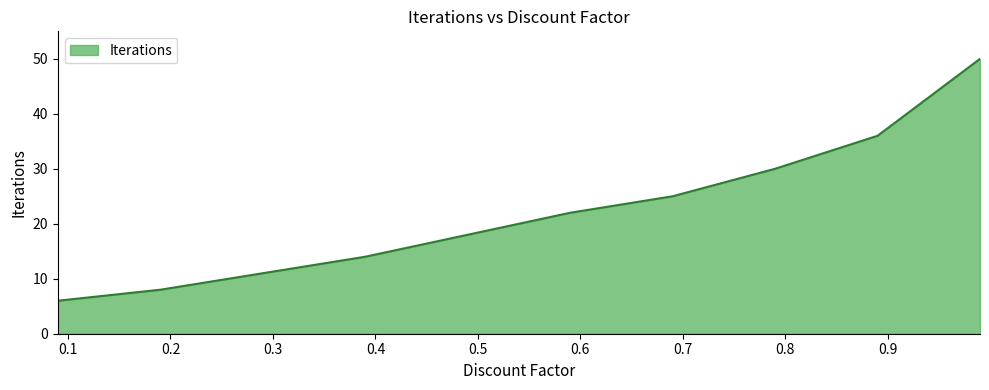

How many lines are shown in the chart?

1